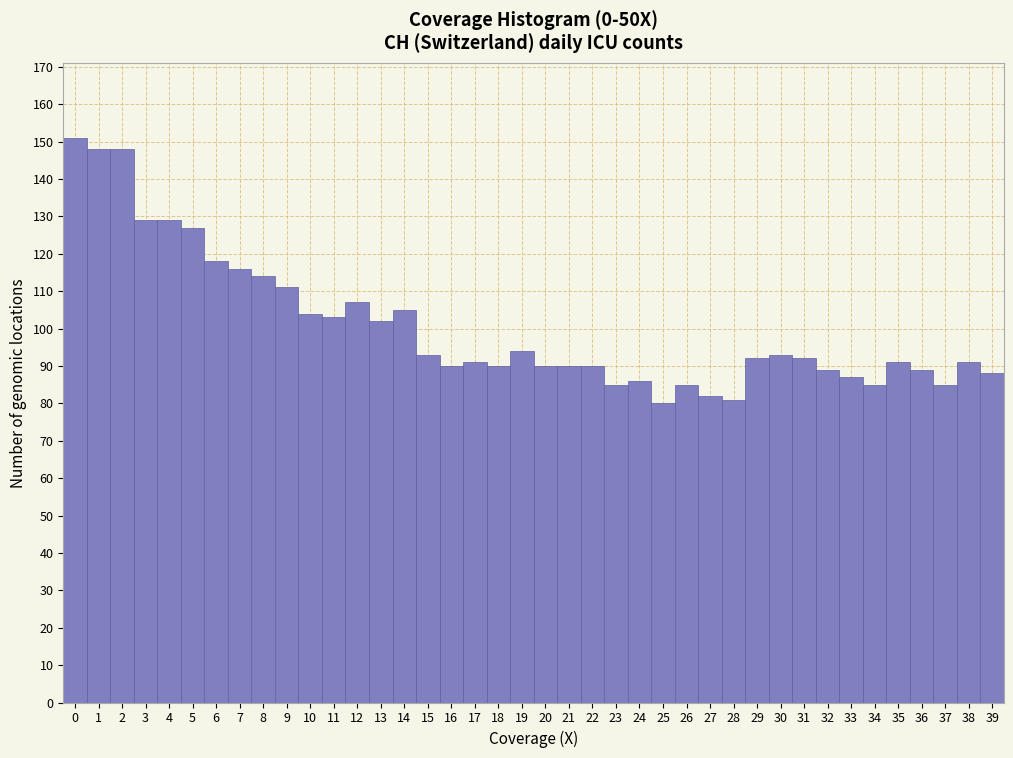

What is the height of the bar covering -0.5 to 0.5 on the x-axis? The values are not printed on the chart, so give them approximately, as read against the axis.

151